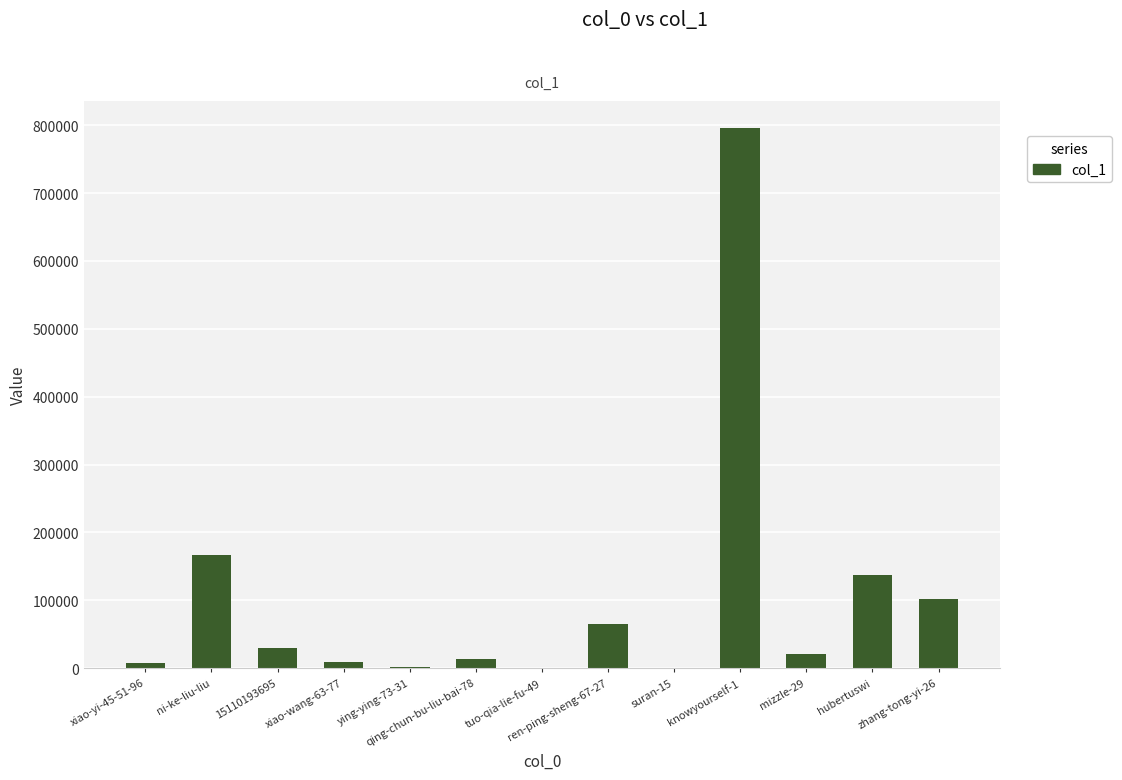

Approximately how many times larger is the value at 15110193695 compared to hubertuswi?

0.2